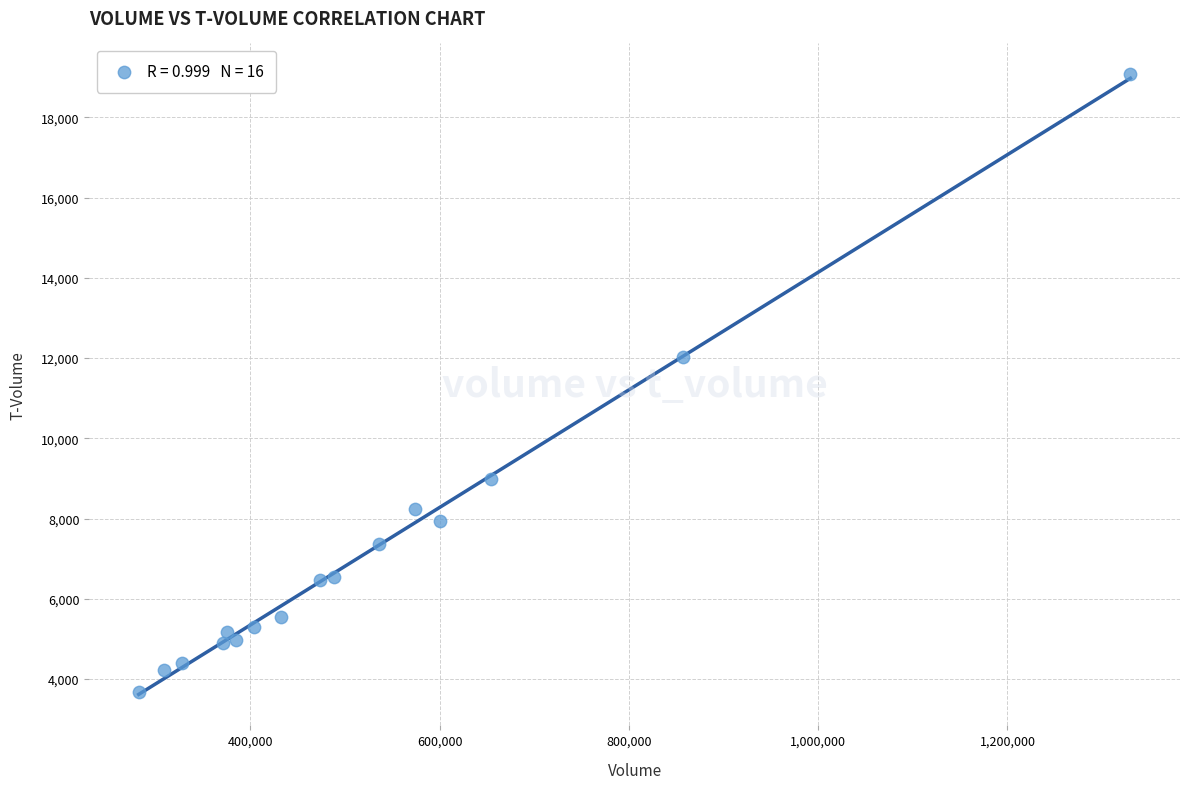

What is the range of Y values (max minus min)?

15386